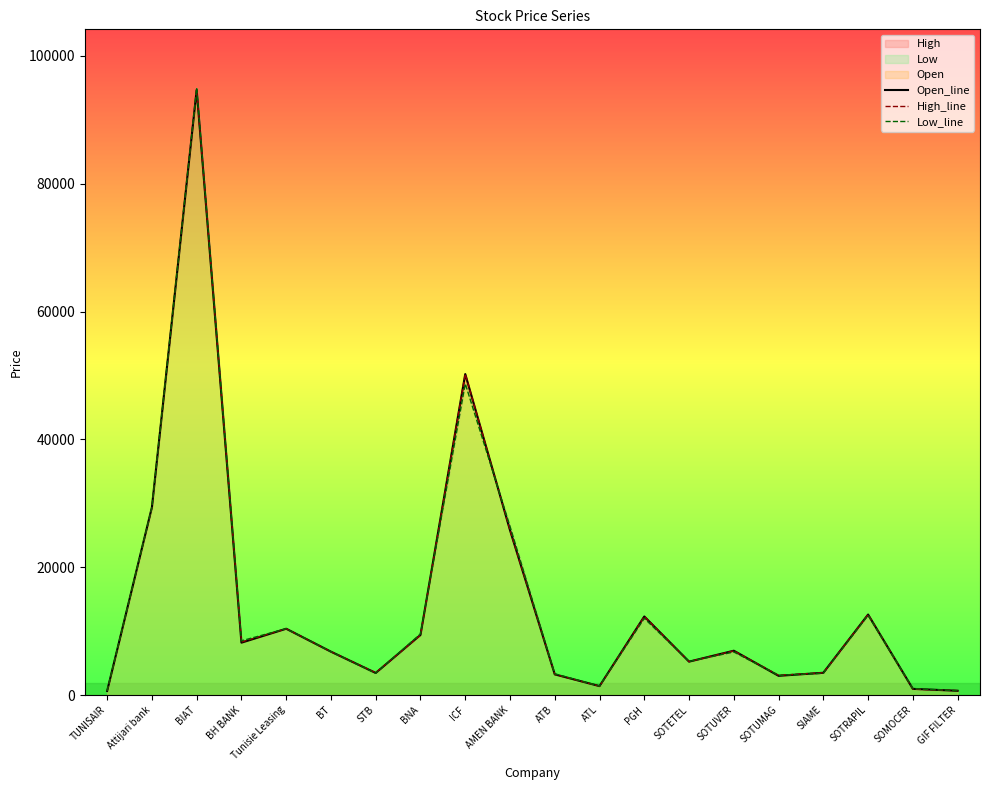

What position from the right is ATB?

10